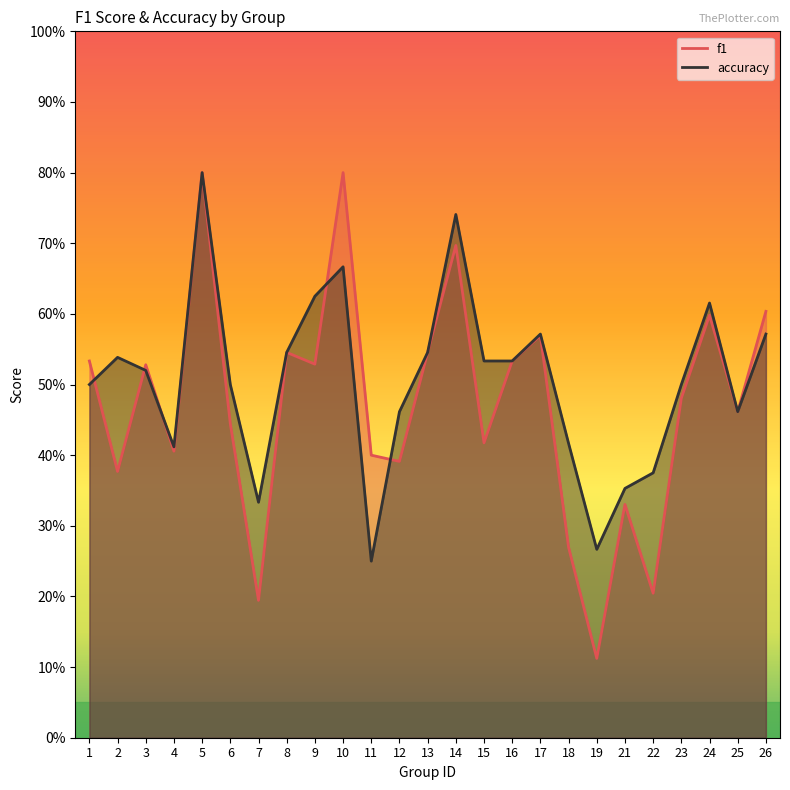

How many lines are shown in the chart?

2